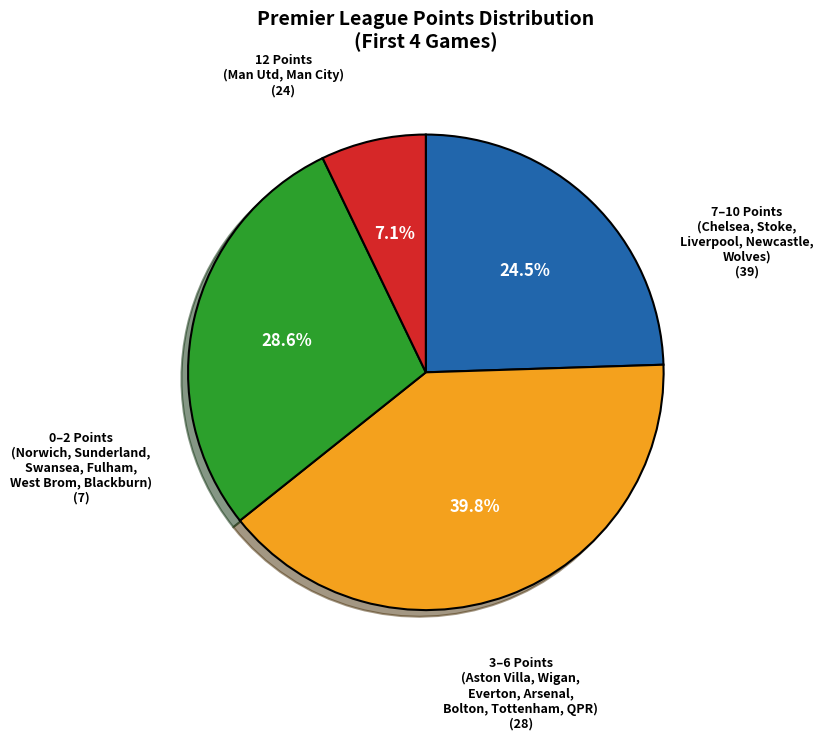

Does any single category account for the majority?

No